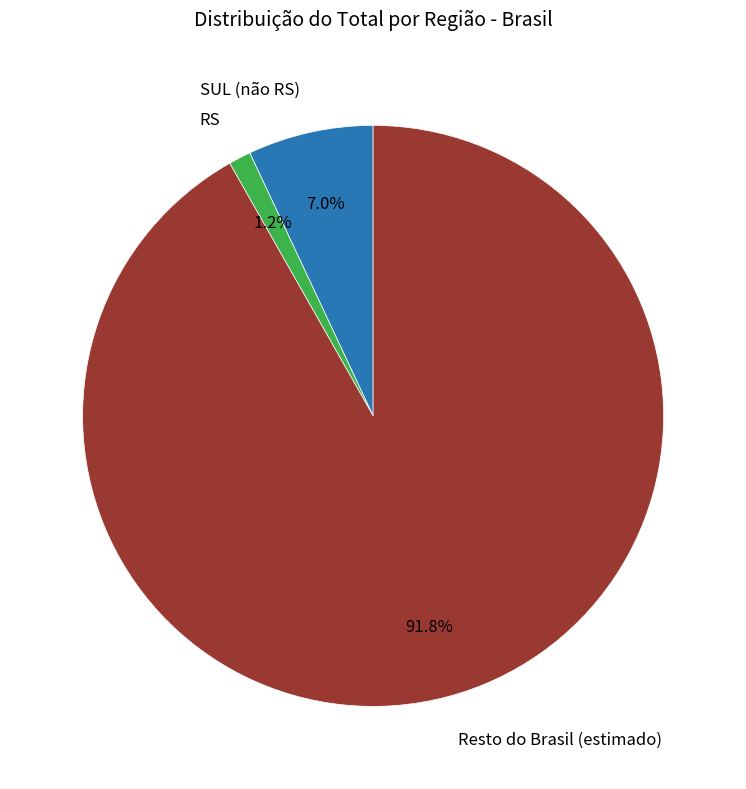

Is there a majority slice in this chart?

Yes